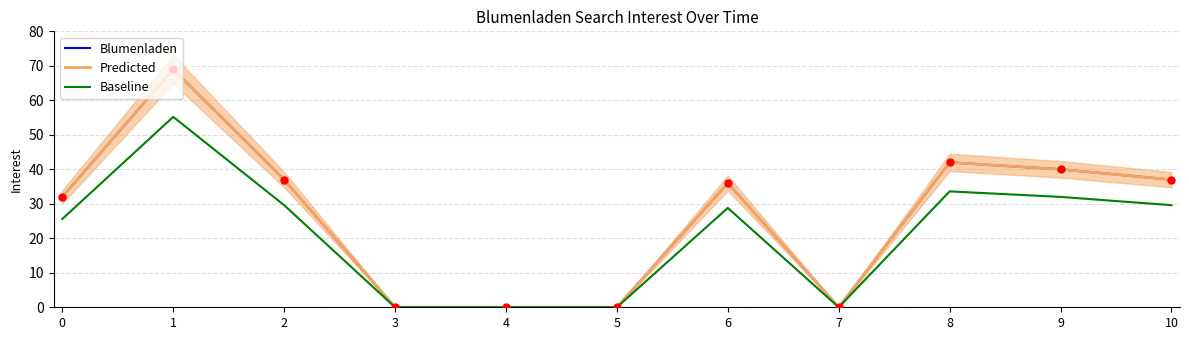

What are all the series names shown in the legend?

Blumenladen, Predicted, Baseline